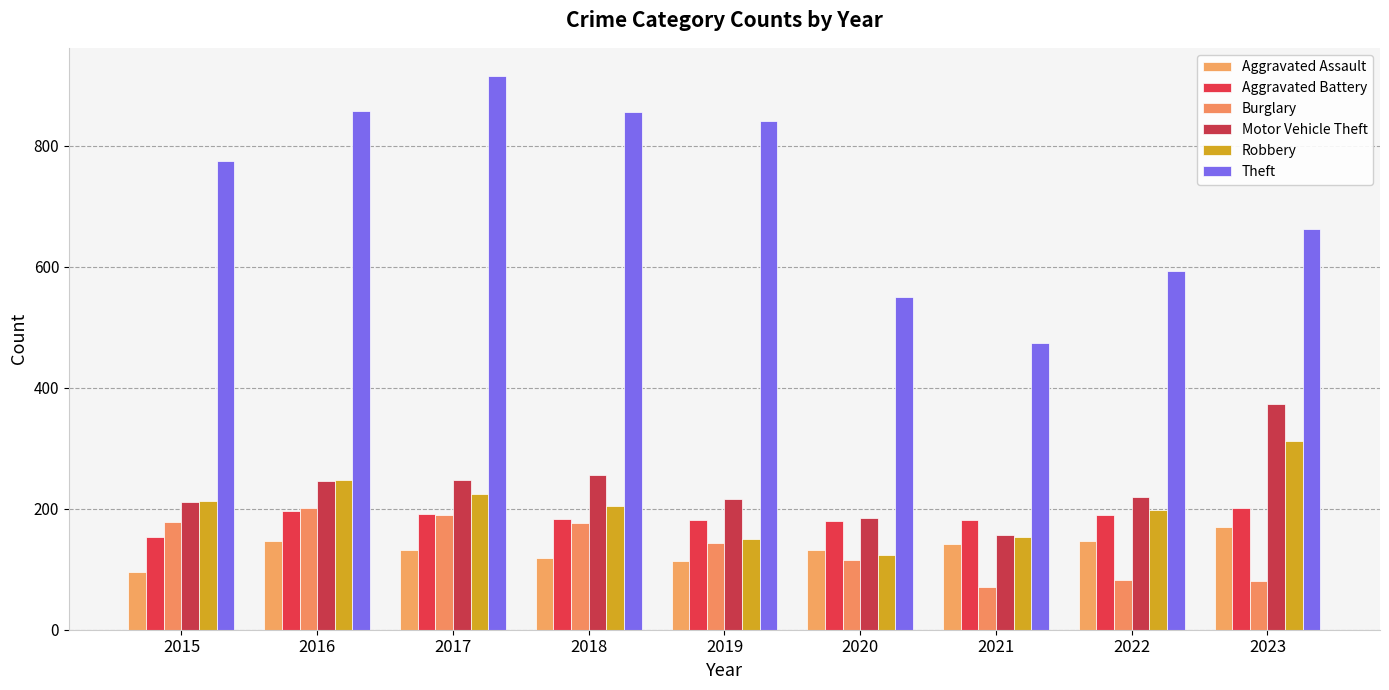

Where does the Robbery series first go above 204?

2015